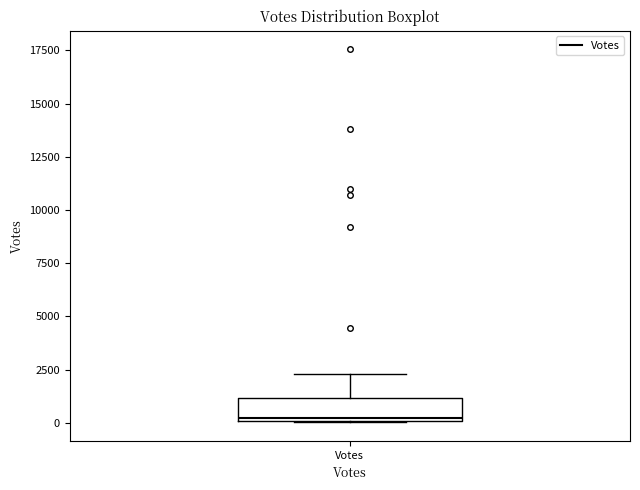

Read this box plot against the y-axis: the position of the median line, the range covered by the box, and the ends of both whiskers. The values are not printed on the chart, so give them approximately, as read against the axis.

median 0, box 0 to 1000, whiskers 0 to 2500